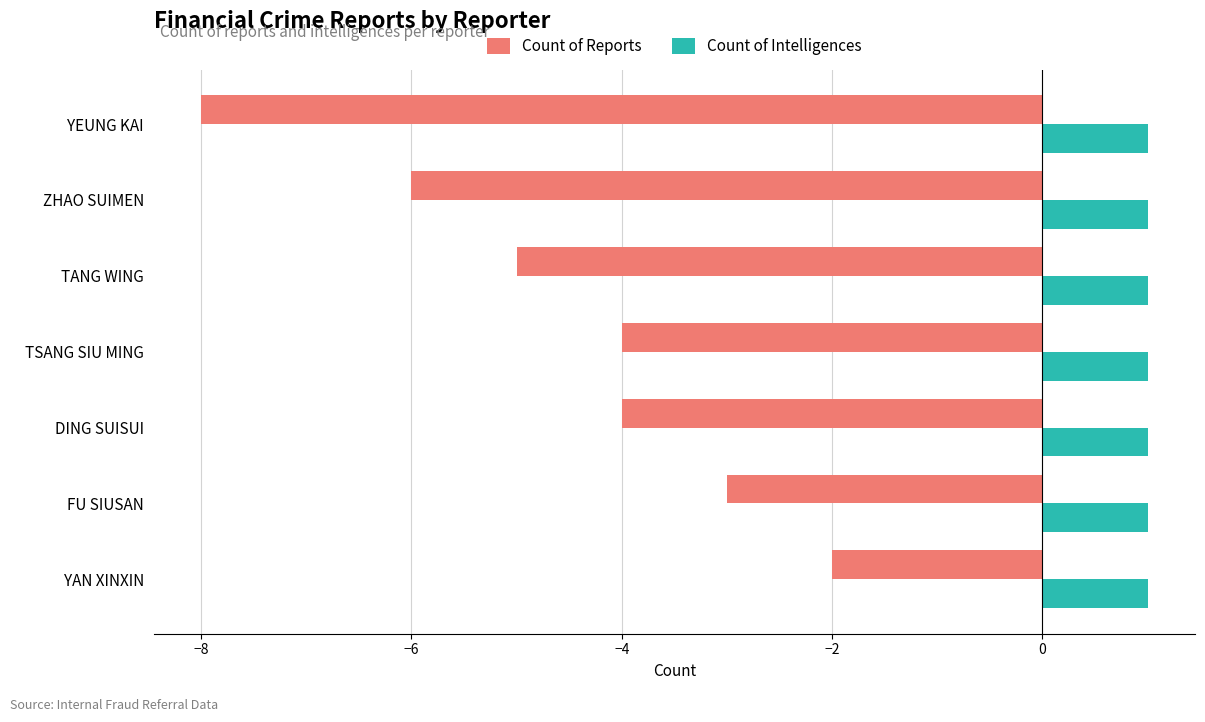

What is the difference between the highest and lowest values at ZHAO SUIMEN?

7